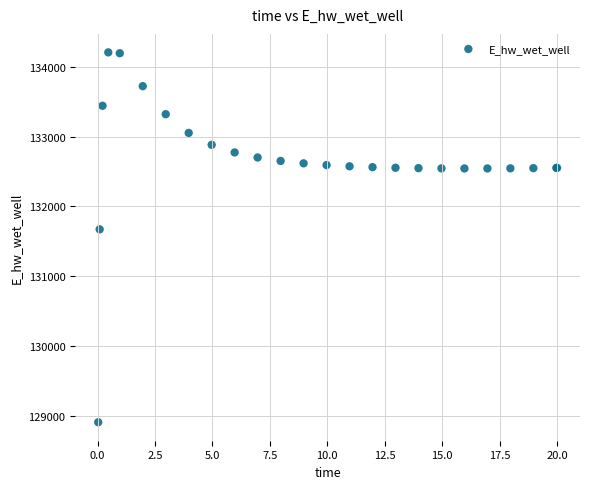

What Y value in the scatter plot is closest to 131558?

131673.0